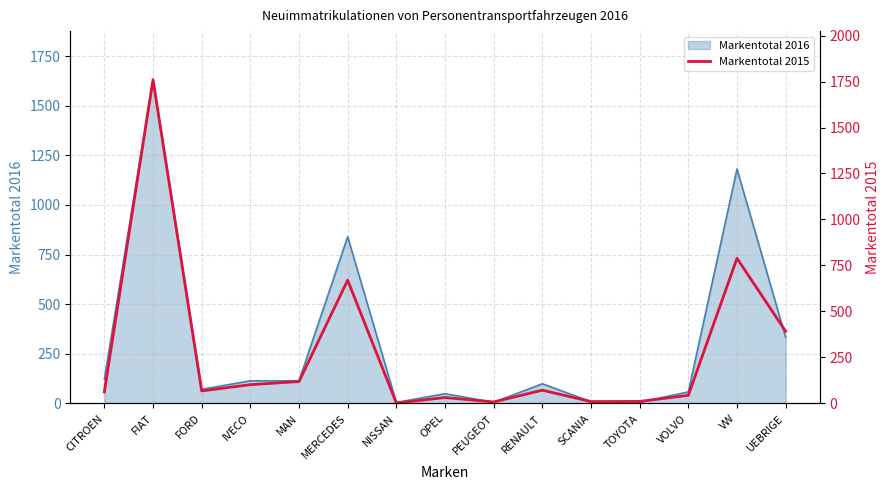

The value of Markentotal 2016 at FIAT is 579. True or false?

False